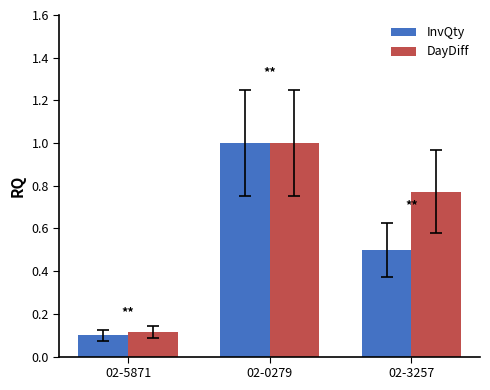

Rank the series by their average value, from highest to lowest.

DayDiff, InvQty